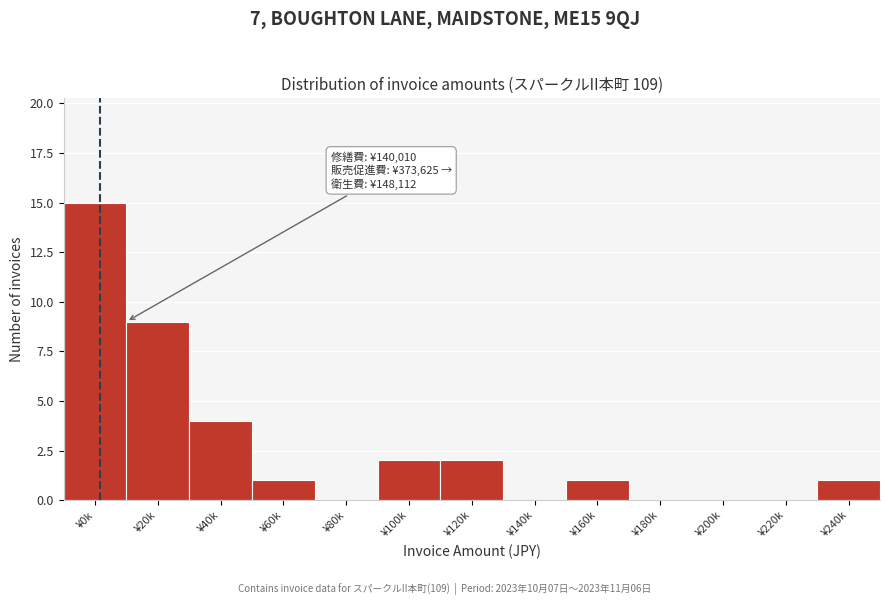

Reading left to right, extract all data points from this chart.

¥0k=15	¥20k=9	¥40k=4	¥60k=1	¥80k=0	¥100k=2	¥120k=2	¥140k=0	¥160k=1	¥180k=0	¥200k=0	¥220k=0	¥240k=1